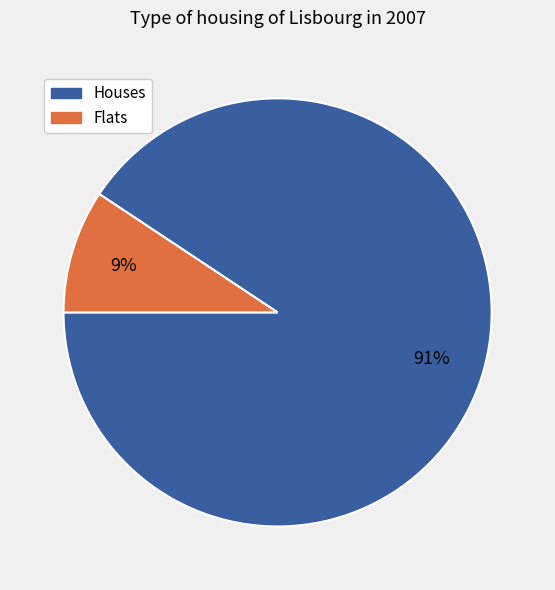

Does any single category account for the majority?

Yes